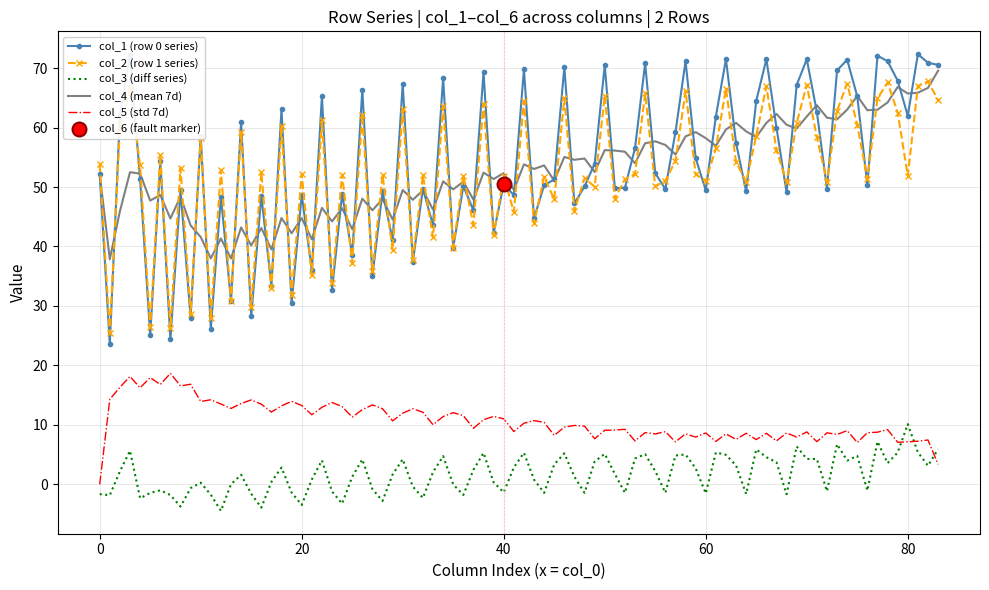

True or false: col_3 (diff series) and col_1 (row 0 series) cross at least once.

False